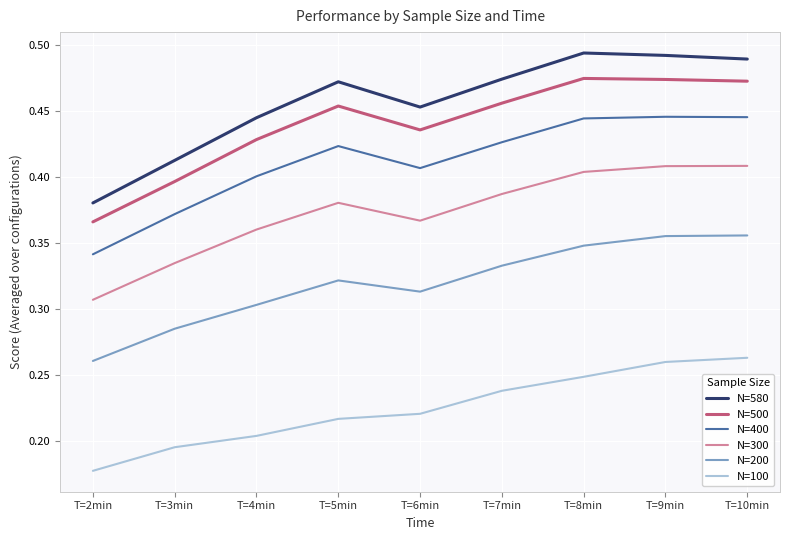

What are all the series names shown in the legend?

N=580, N=500, N=400, N=300, N=200, N=100